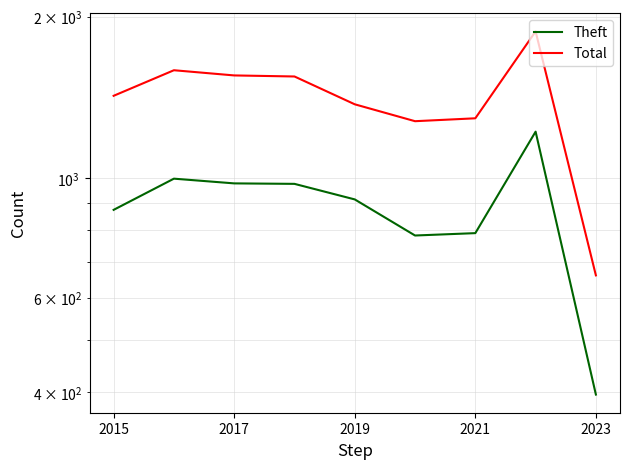

Between 2021 and 2023, which series saw the biggest shift?

Total